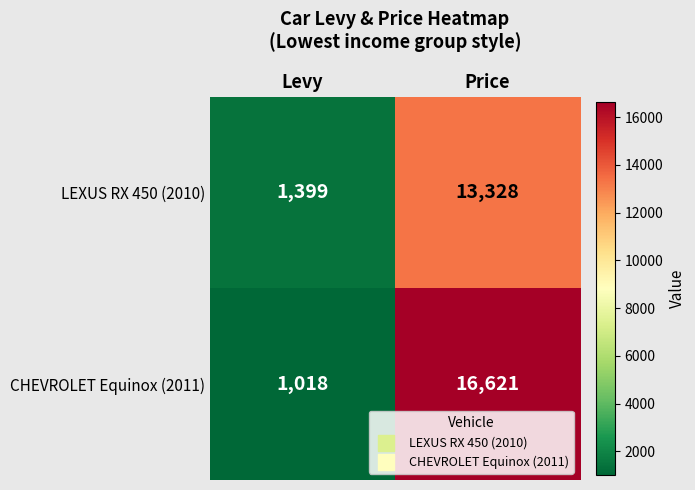

Is it true that LEXUS RX 450 (2010) equals 13328 at Price?

True